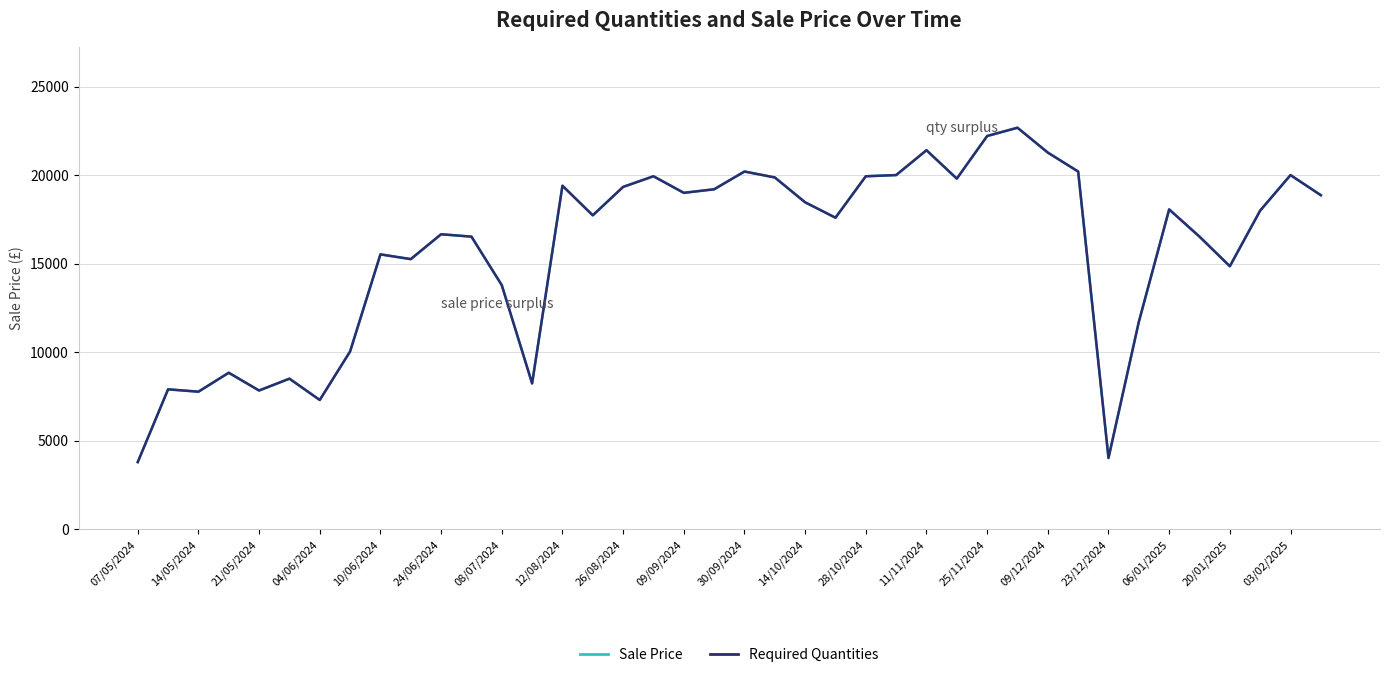

What position from the left is 24/06/2024?

6